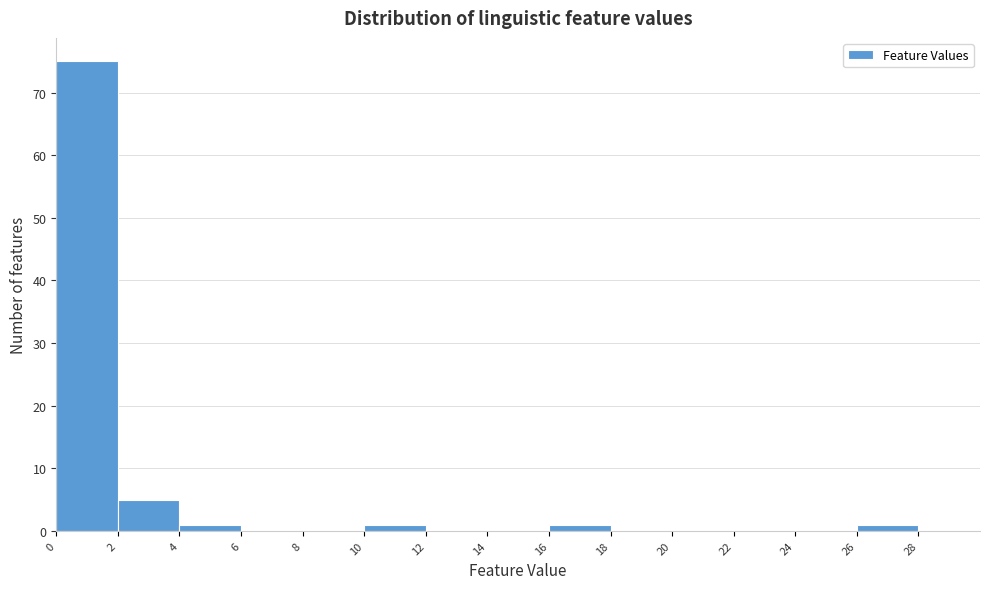

Over which range of the x-axis is the bar tallest?

0 to 2